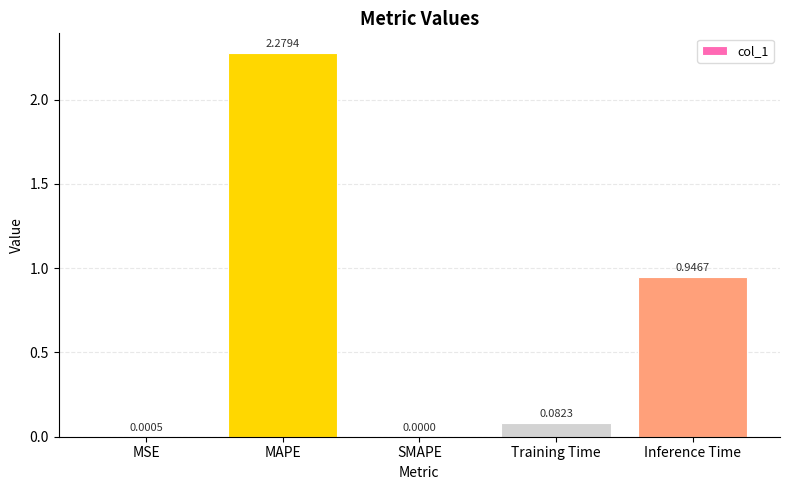

Which label corresponds to the largest value in the chart?

MAPE